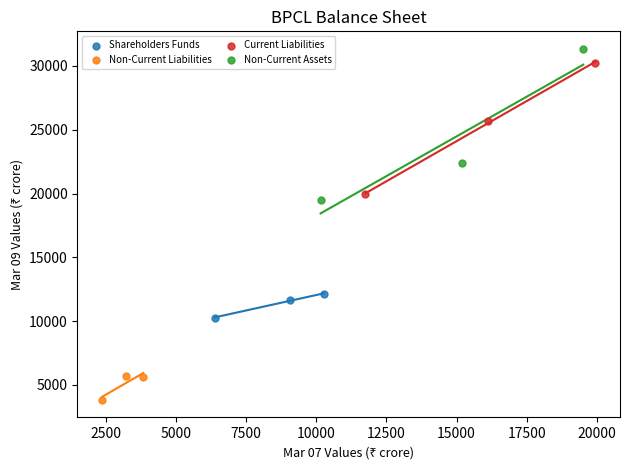

Which series reaches the minimum Y coordinate?

Non-Current Liabilities